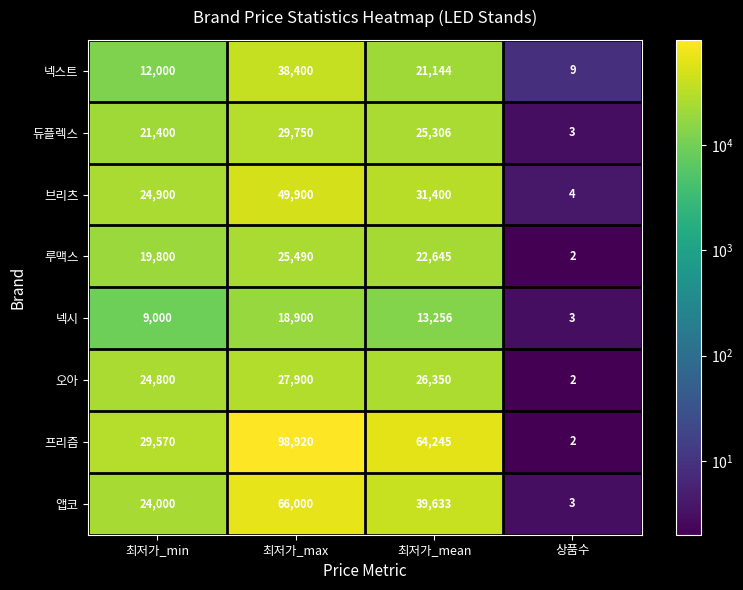

Which series has the largest total across all categories?

프리즘